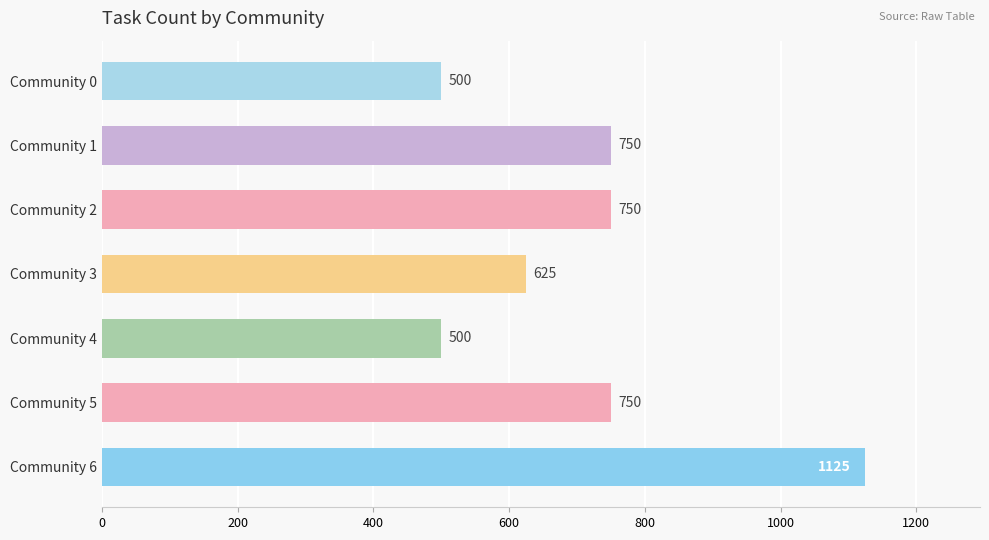

What value does the data have at Community 3, to the nearest 100?

600